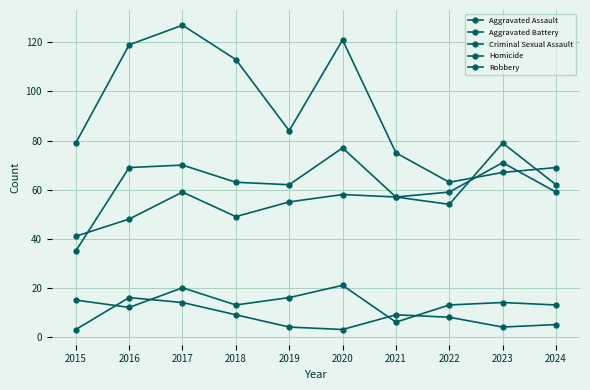

At which label does Robbery first exceed 84?

2016